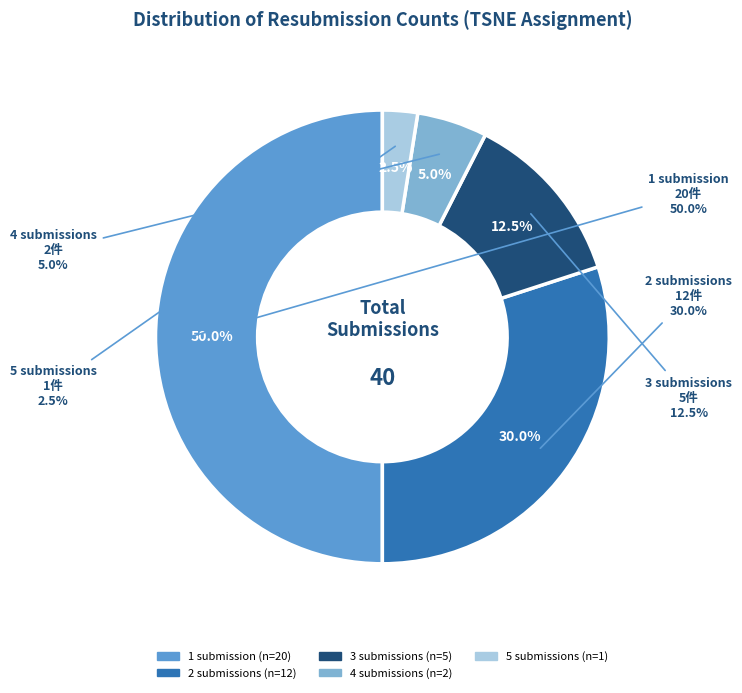

Is the sum of 5 and 2 greater than half?

No